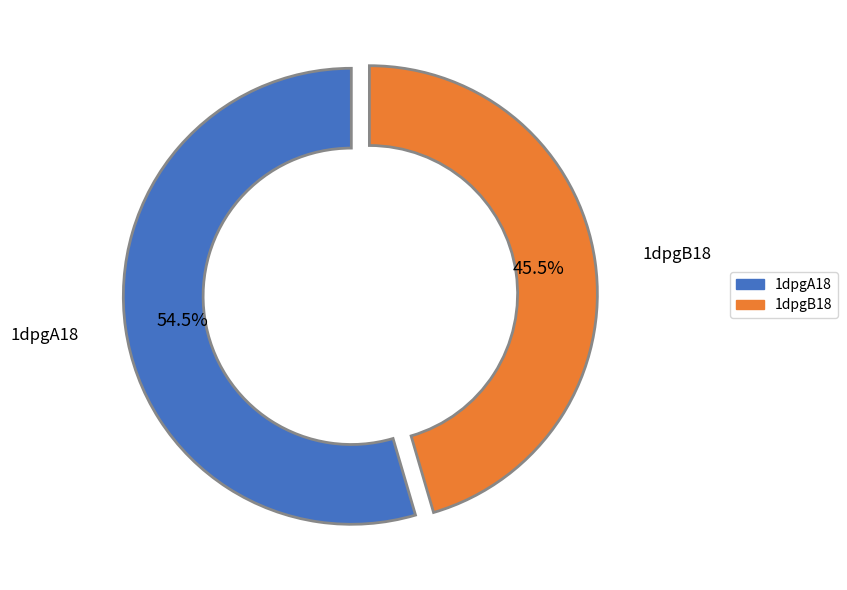

To the nearest percent, what is the combined percentage of 1dpgA18 and 1dpgB18?

100%